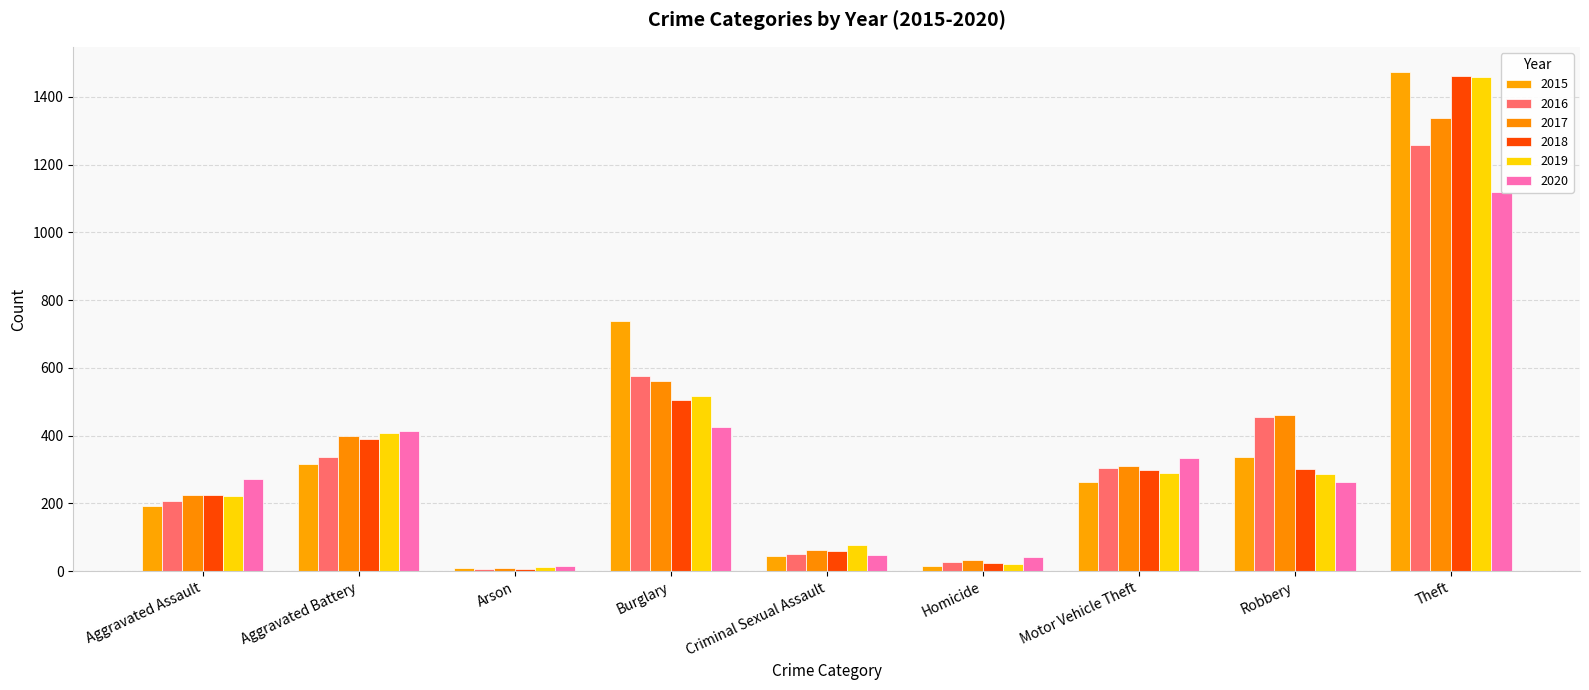

Reading left to right, what are all the values shown in this chart?

2015: 194	316	9	738	46	15	263	337	1474
2016: 206	336	7	576	50	26	304	454	1259
2017: 225	400	10	562	62	33	312	460	1339
2018: 225	389	7	506	60	25	298	301	1461
2019: 223	407	12	517	77	22	290	287	1459
2020: 273	415	17	425	48	41	333	263	1120